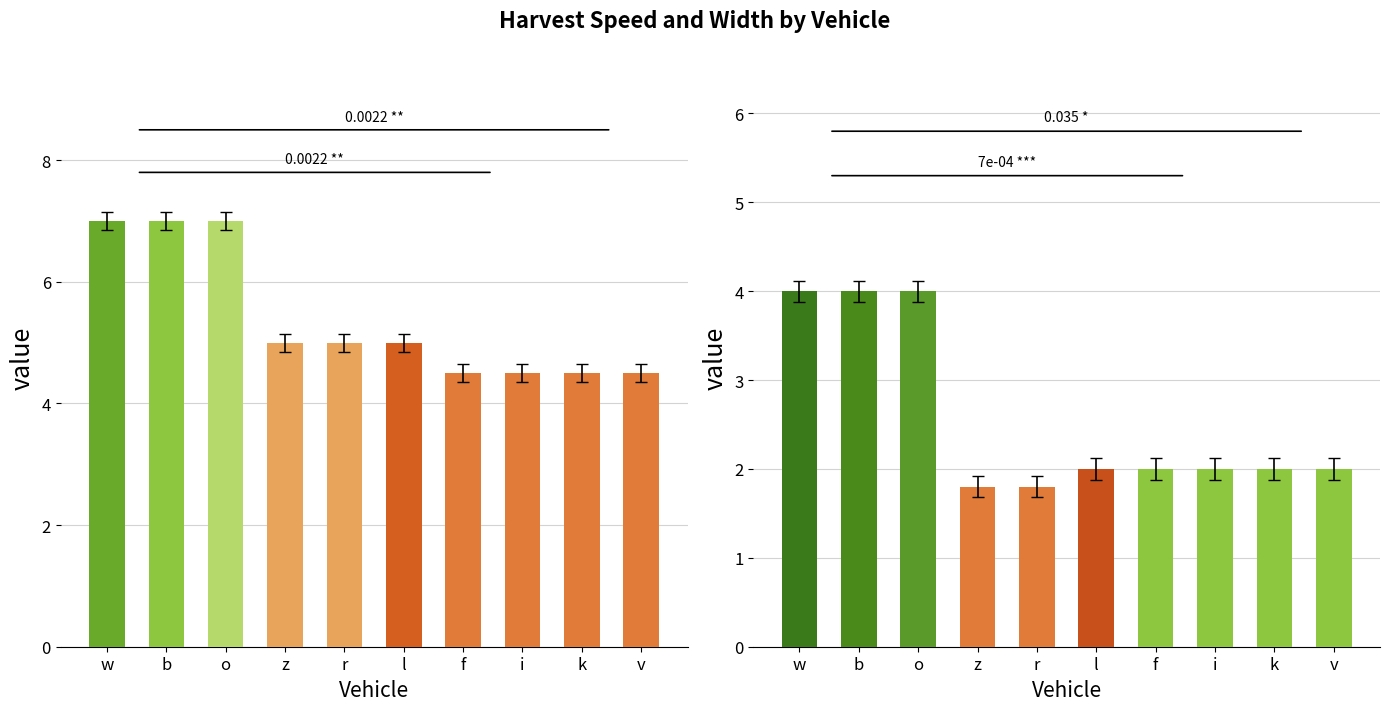

Reading left to right, transcribe all the data shown in this chart.

Harvest Speed: w=7.0	b=7.0	o=7.0	z=5.0	r=5.0	l=5.0	f=4.5	i=4.5	k=4.5	v=4.5
Harvest Width: w=4.0	b=4.0	o=4.0	z=1.8	r=1.8	l=2.0	f=2.0	i=2.0	k=2.0	v=2.0